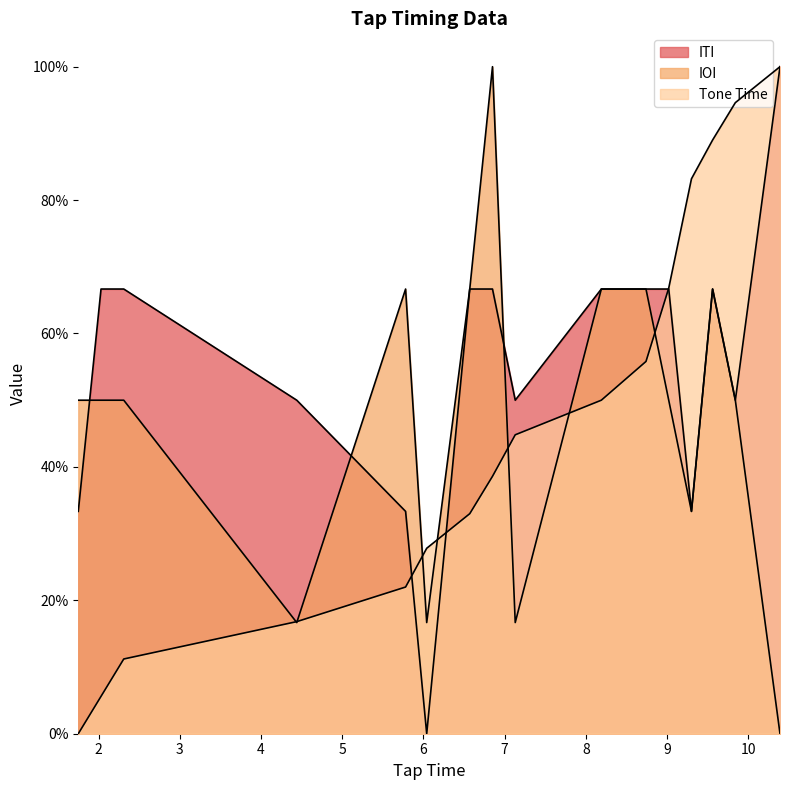

What is the label of the 10th point from the left?

8.19